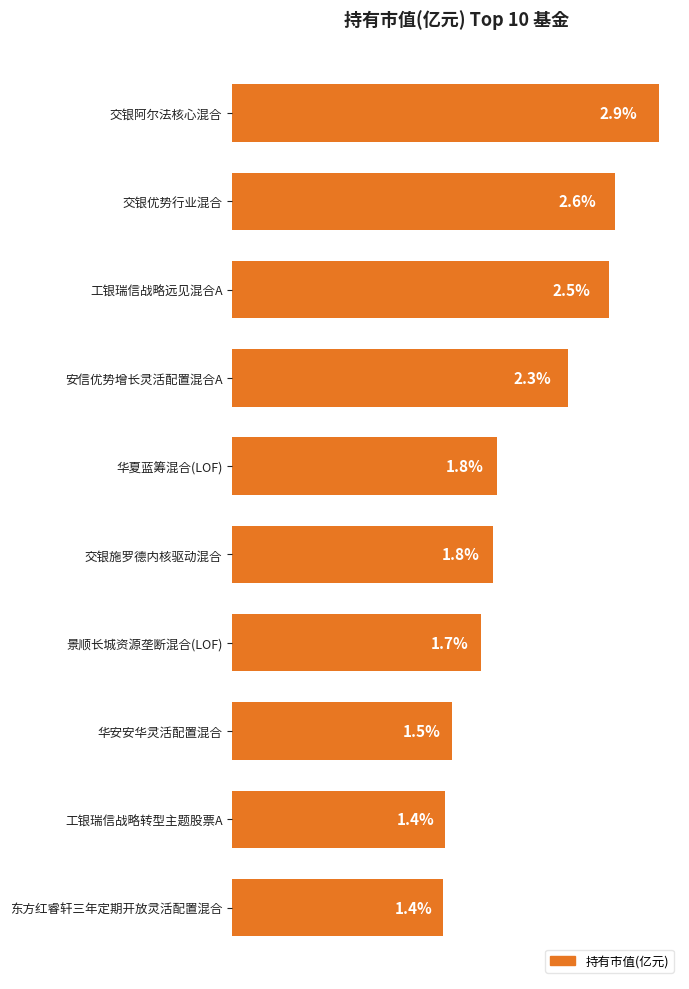

At which category does the chart reach its peak across all series?

交银阿尔法核心混合